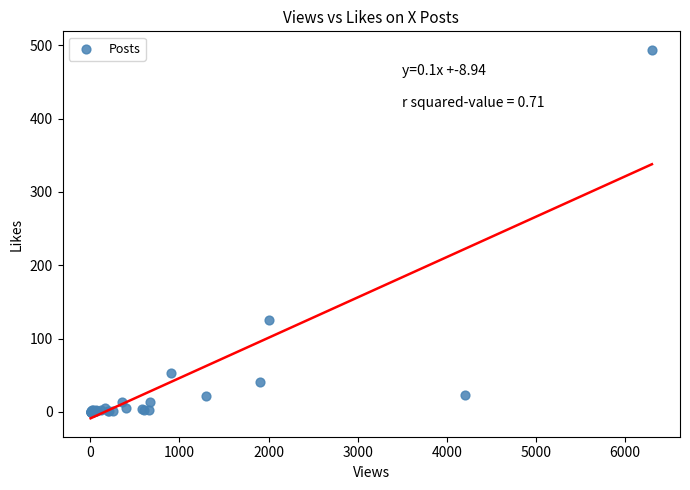

What Y value in the scatter plot is closest to 247?

125